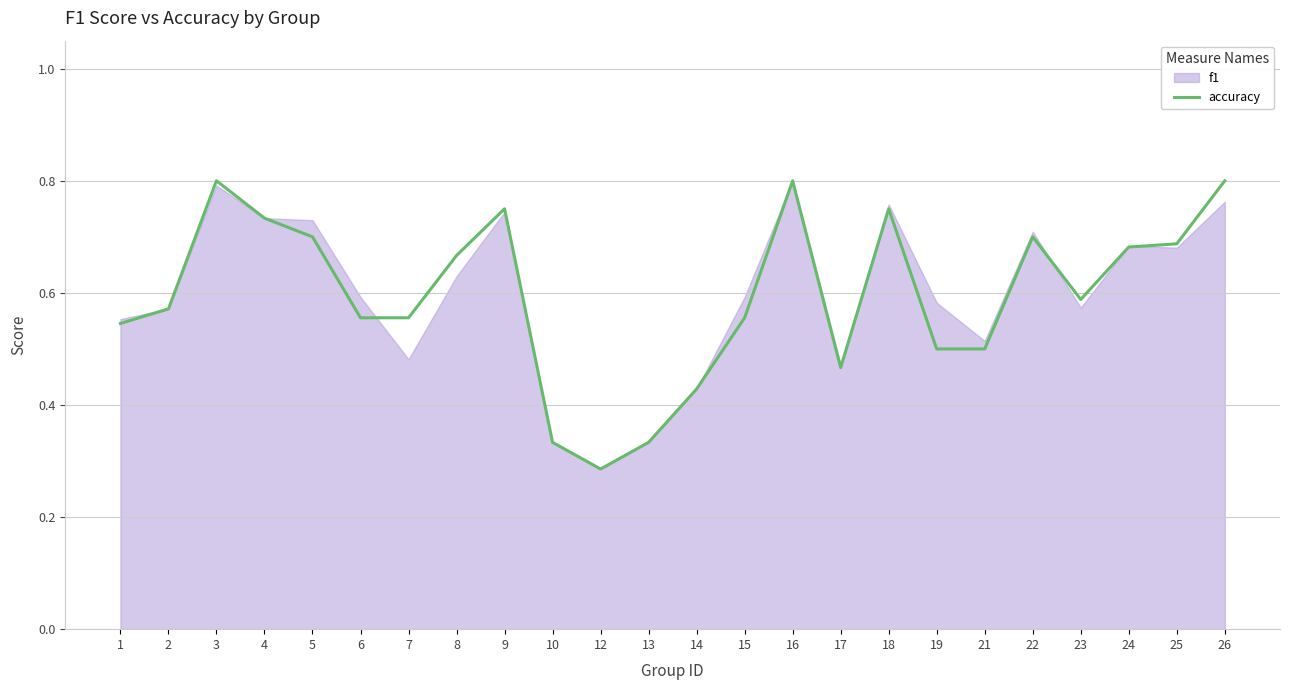

What value does the data have at 8?

0.7